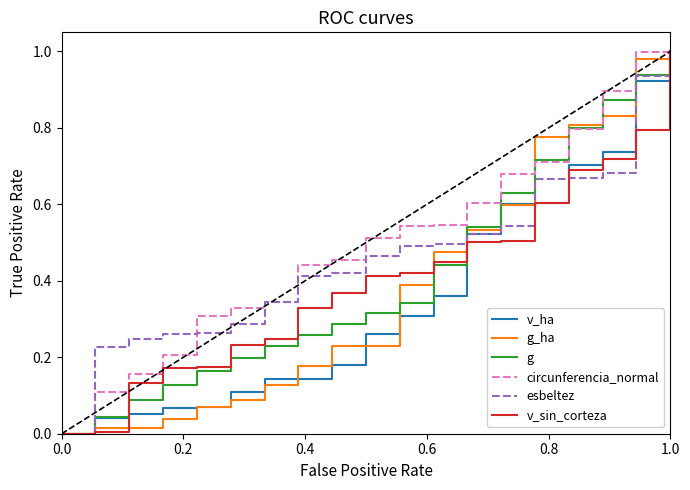

What are all the series names shown in the legend?

v_ha, g_ha, g, circunferencia_normal, esbeltez, v_sin_corteza